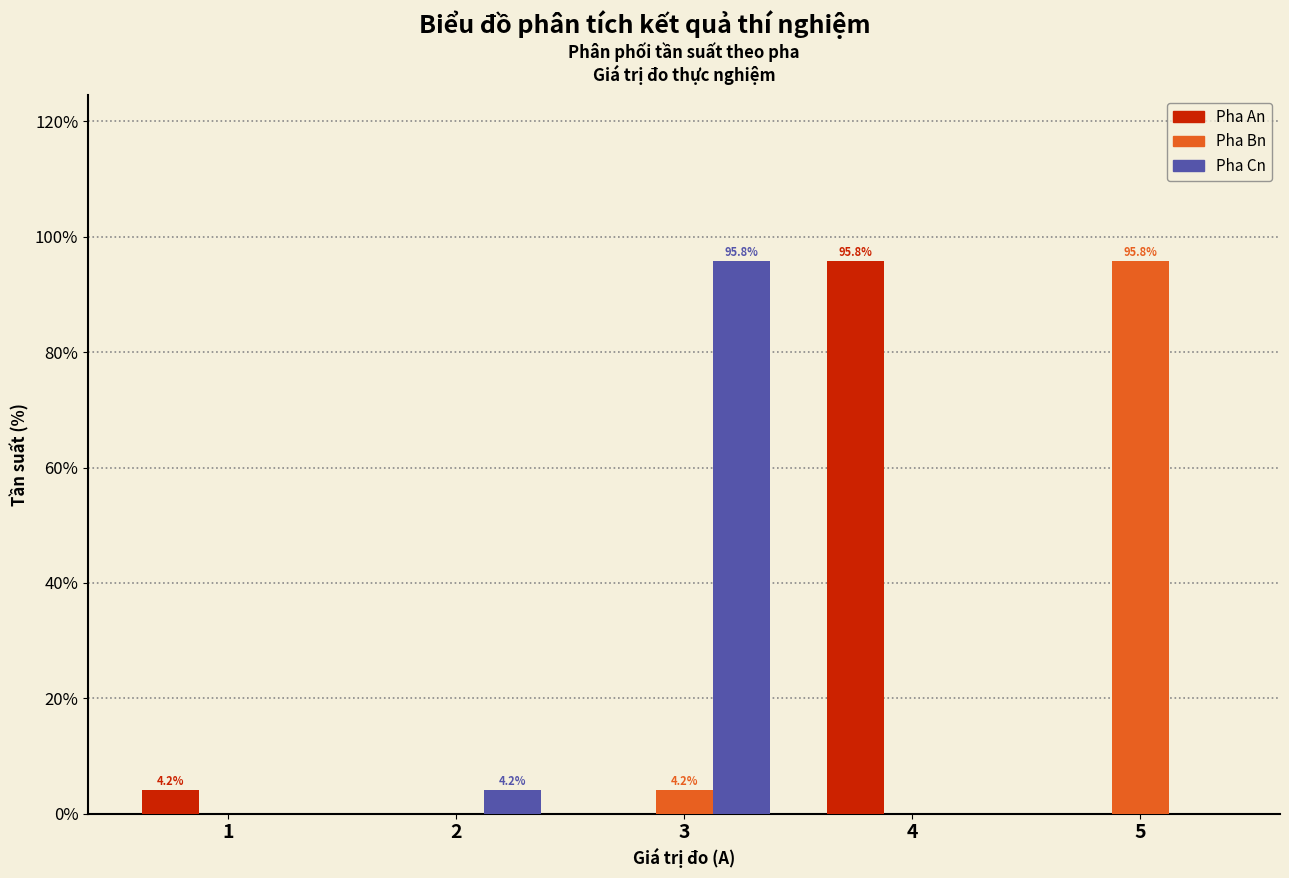

Reading left to right, what are all the values shown in this chart?

Pha An: 1=4.2	2=0.0	3=0.0	4=95.8	5=0.0
Pha Bn: 1=0.0	2=0.0	3=4.2	4=0.0	5=95.8
Pha Cn: 1=0.0	2=4.2	3=95.8	4=0.0	5=0.0